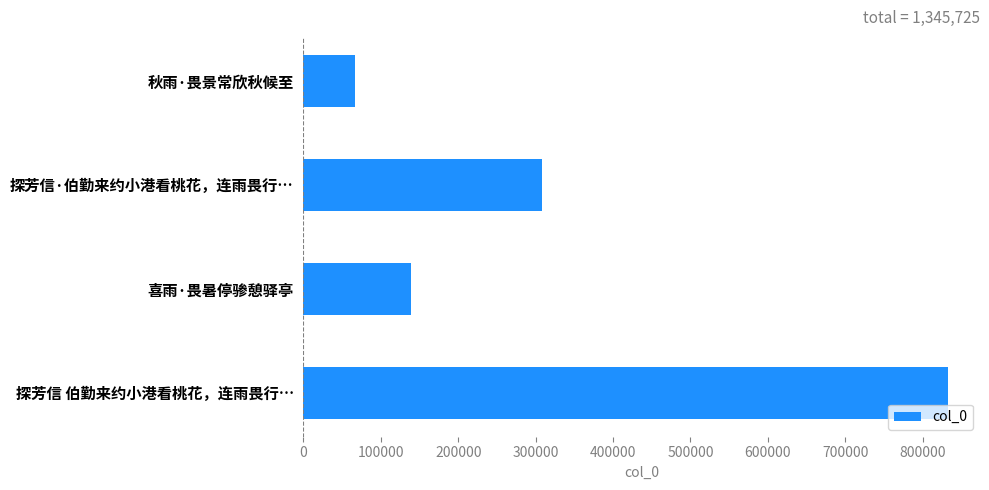

How many categories are shown in the chart?

4